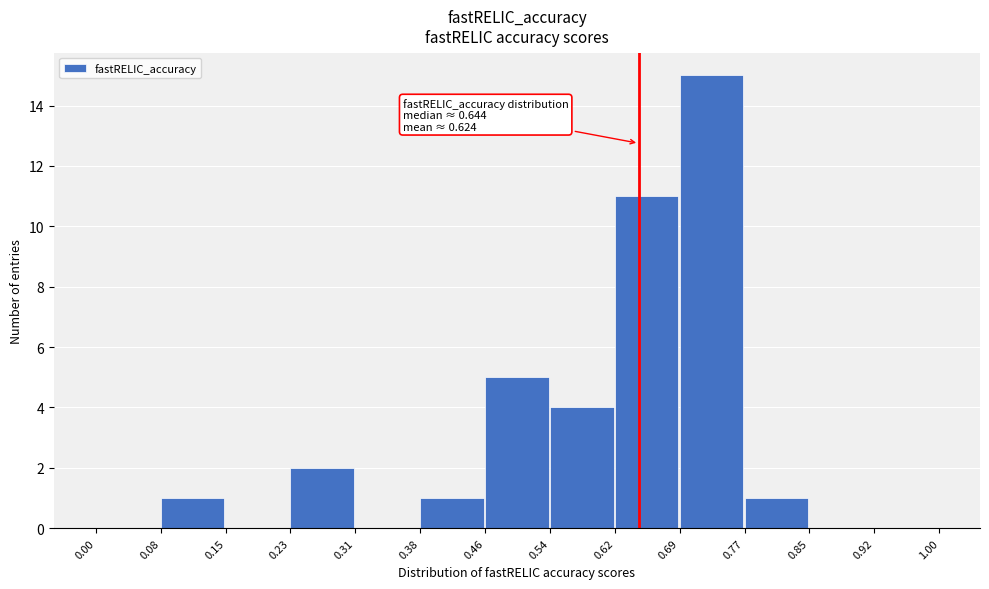

Over which range of the x-axis is the bar tallest?

0.69 to 0.77